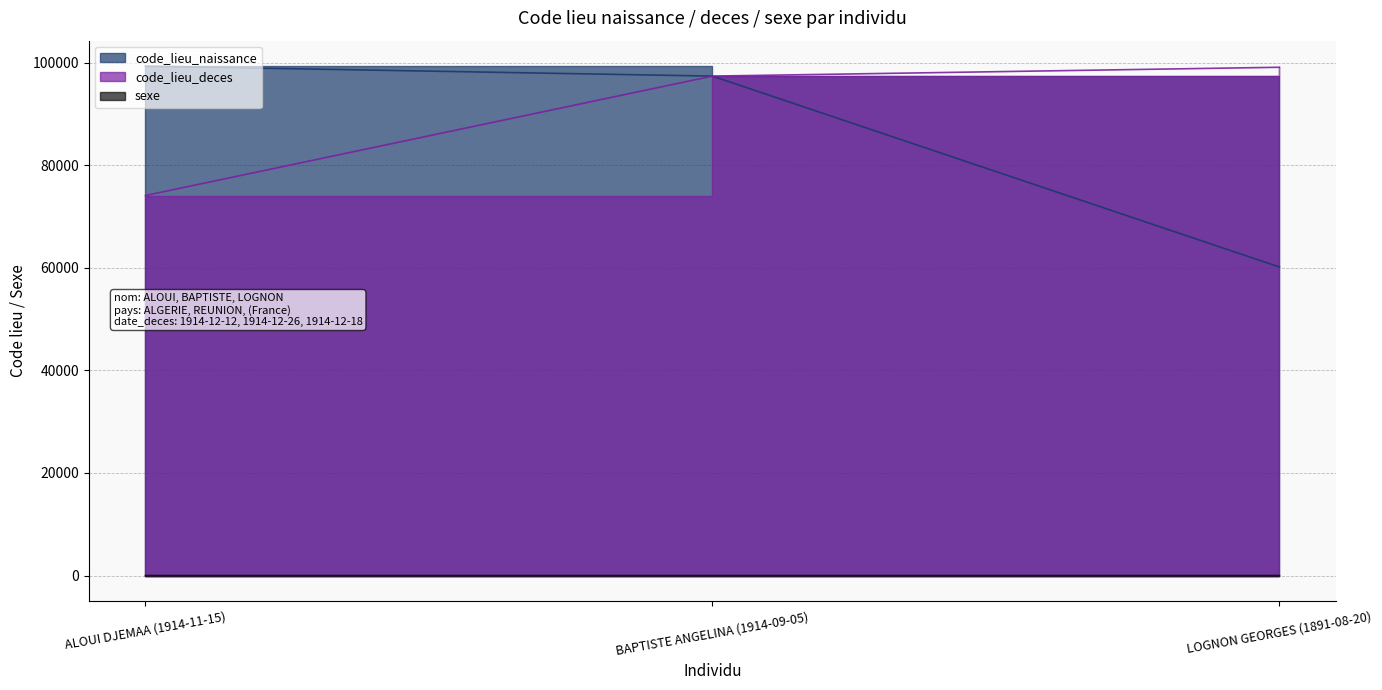

Which category has the highest value in the code_lieu_deces series?

LOGNON GEORGES (1891-08-20)